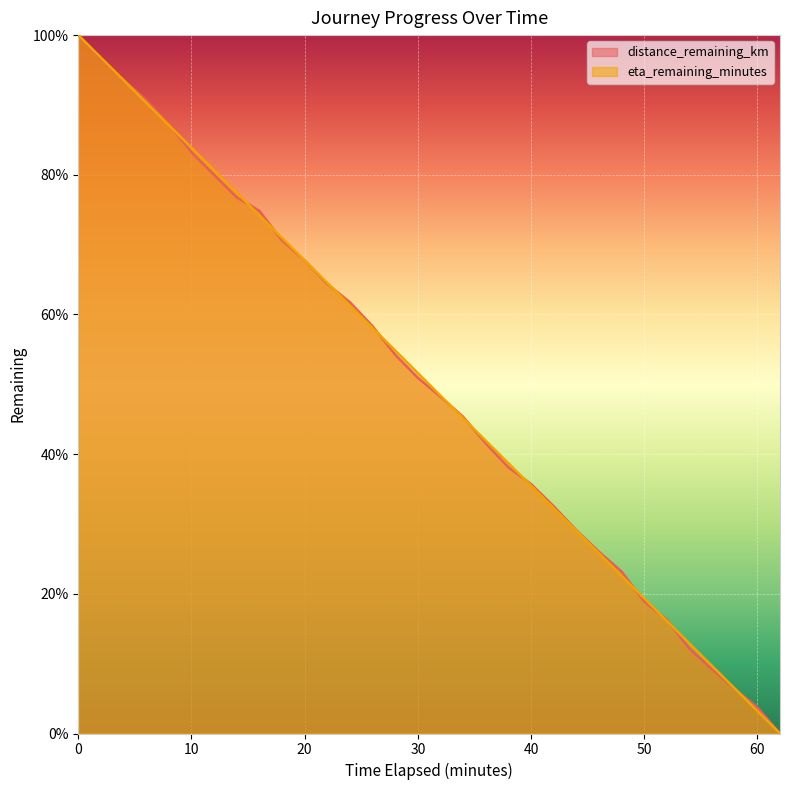

How many values in distance_remaining_km are above zero?

31